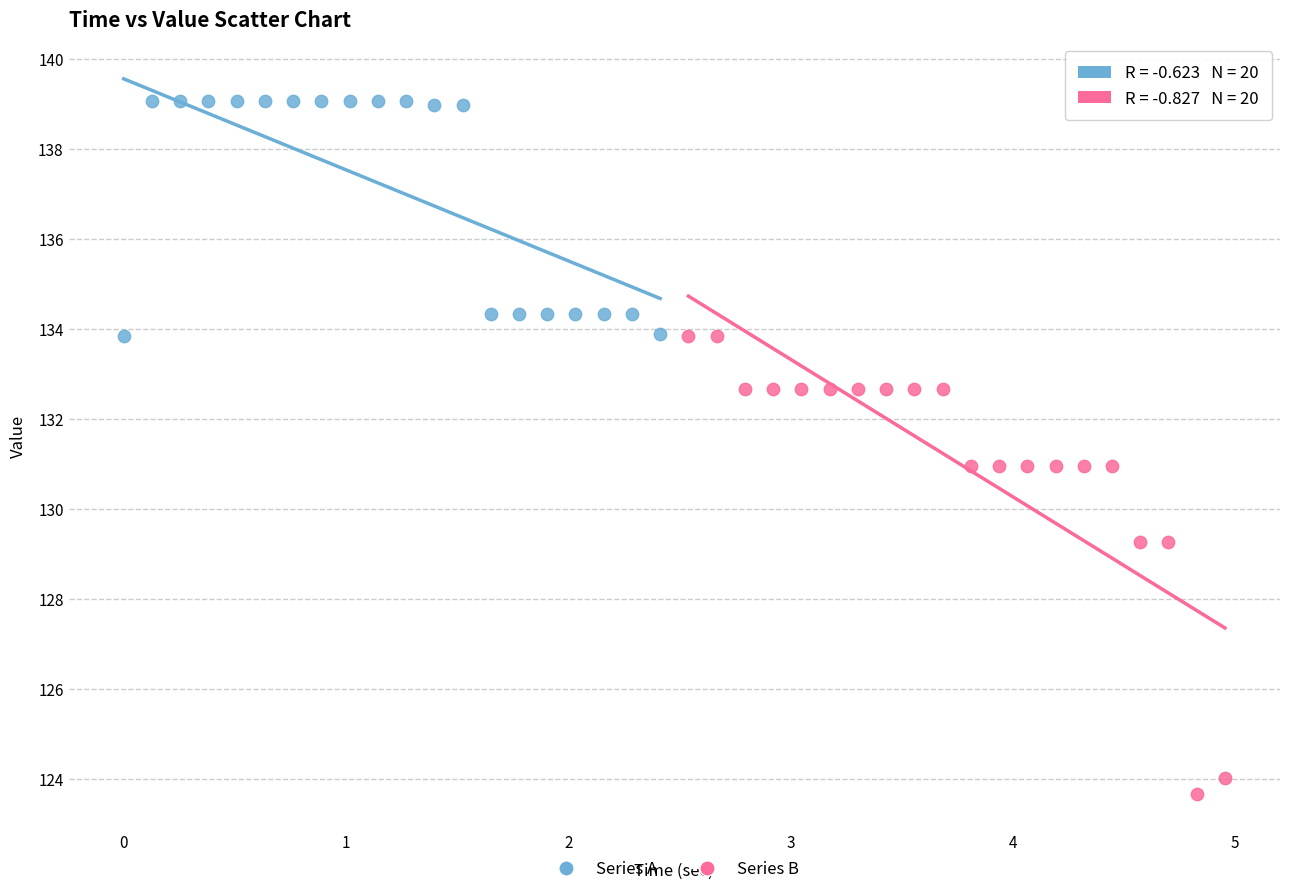

Which series contains the lowest Y value?

Series B